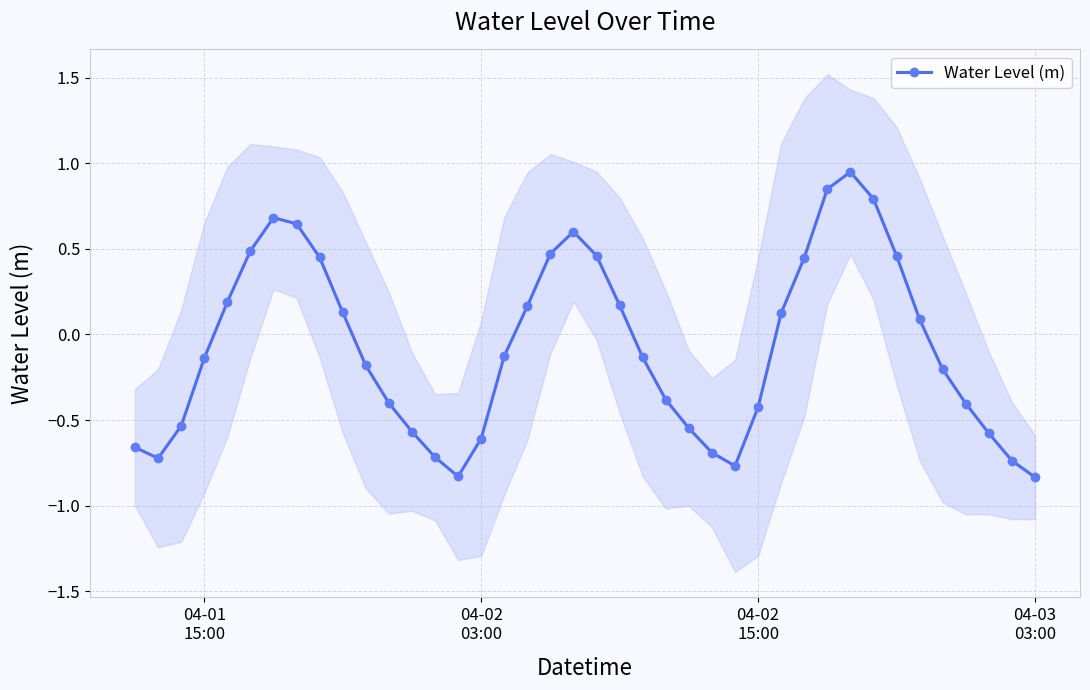

How many points are lower than both their immediate neighbors (excluding endpoints)?

3